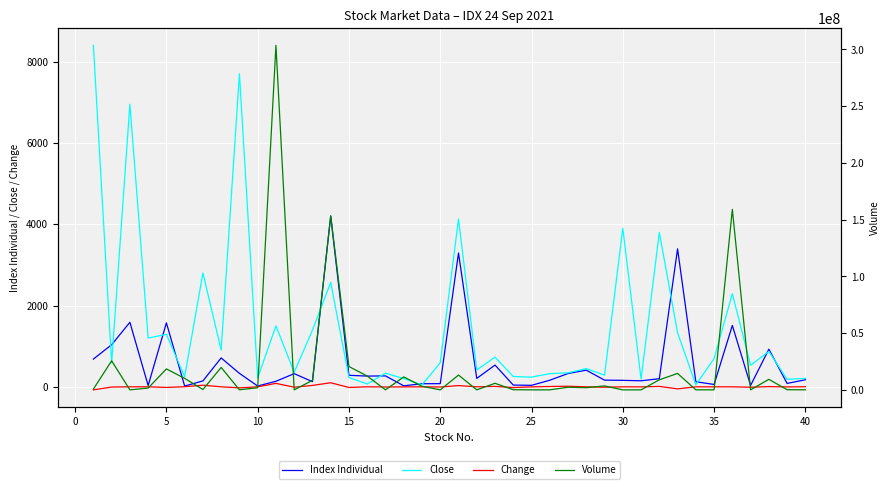

True or false: Change has more than 0 interior local peaks.

True